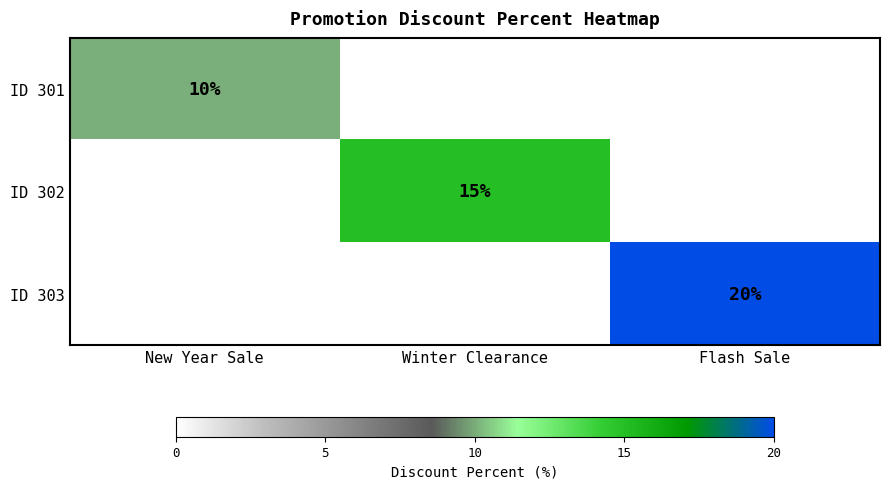

Between New Year Sale and Winter Clearance, which is larger?

Winter Clearance